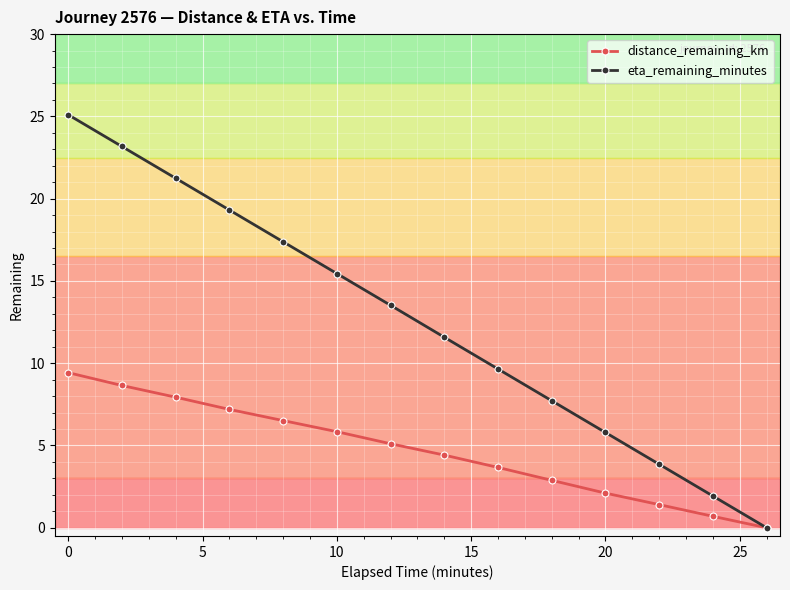

How many data points in distance_remaining_km are above 5?

7